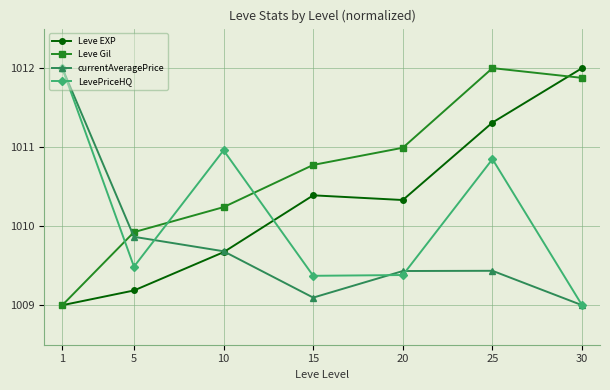

Count the number of categories in the chart.

7